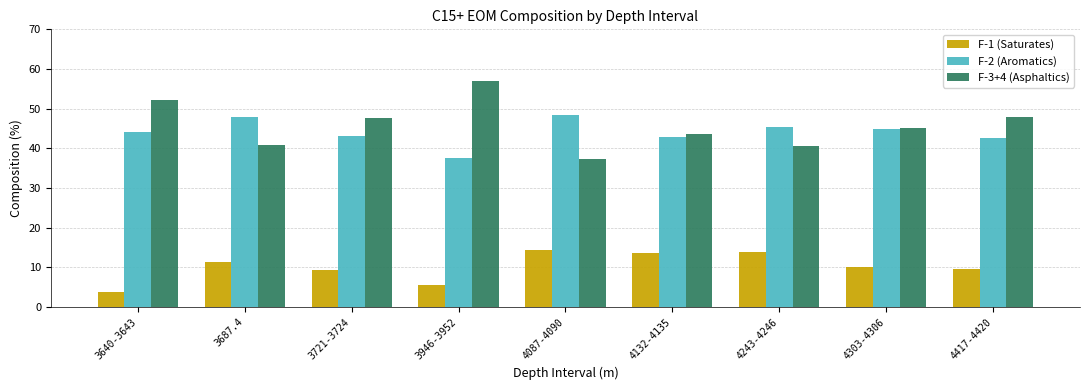

How many data points in F-3+4 (Asphaltics) are less than 45?

4